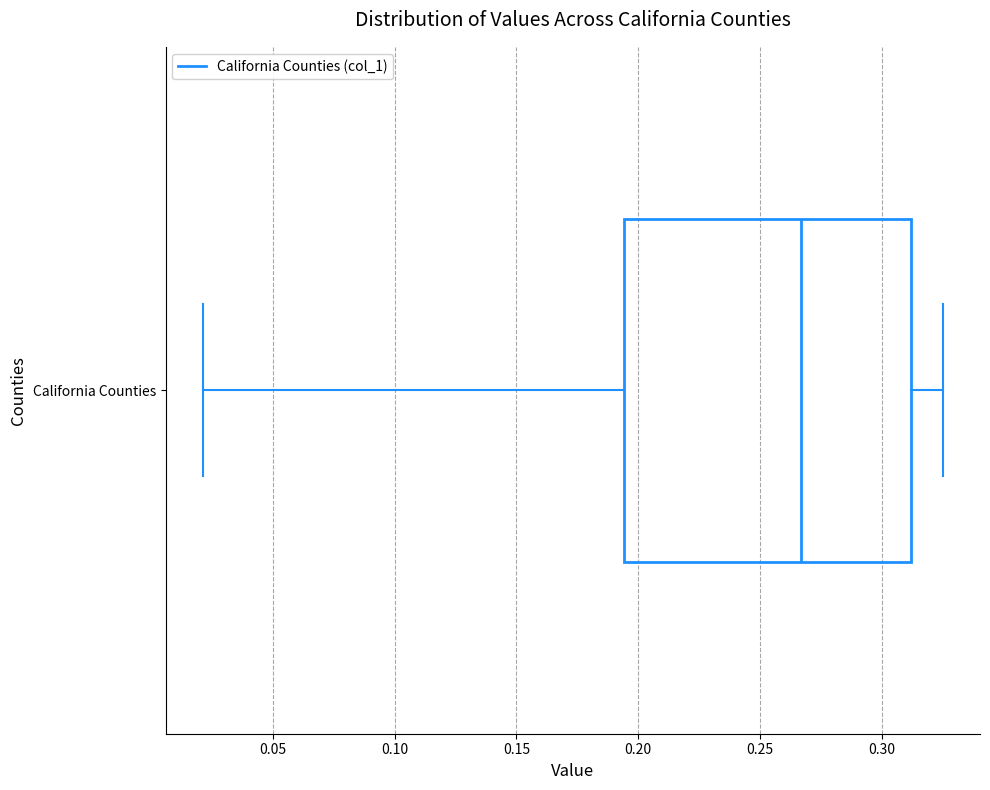

Where is the right edge of the box for California Counties on the x-axis? The values are not printed on the chart, so give them approximately, as read against the axis.

0.310